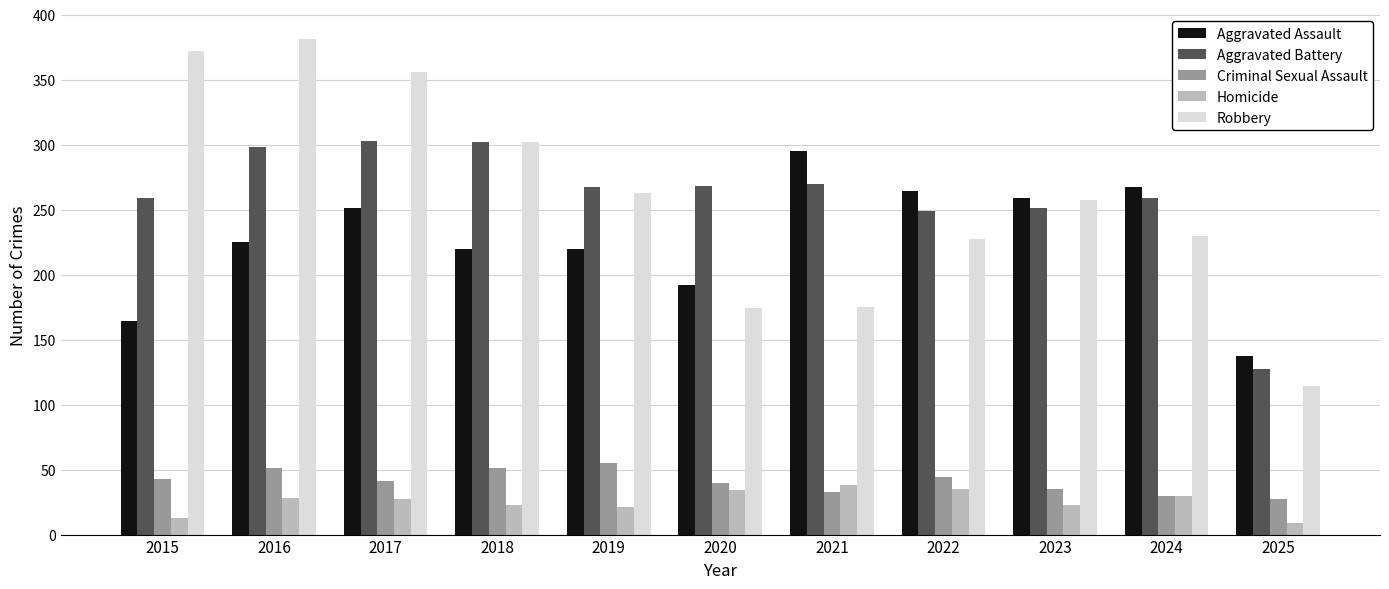

What is the value of the Robbery bar at the 9th from the left?

257